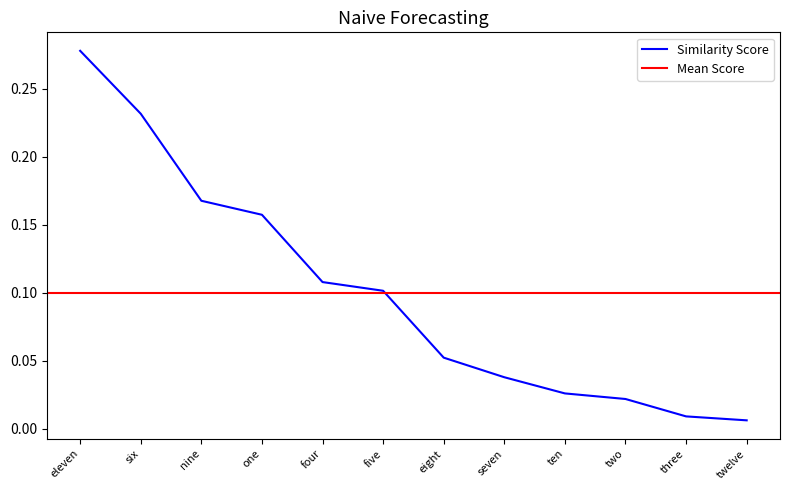

At which category does the chart reach its peak across all series?

eleven